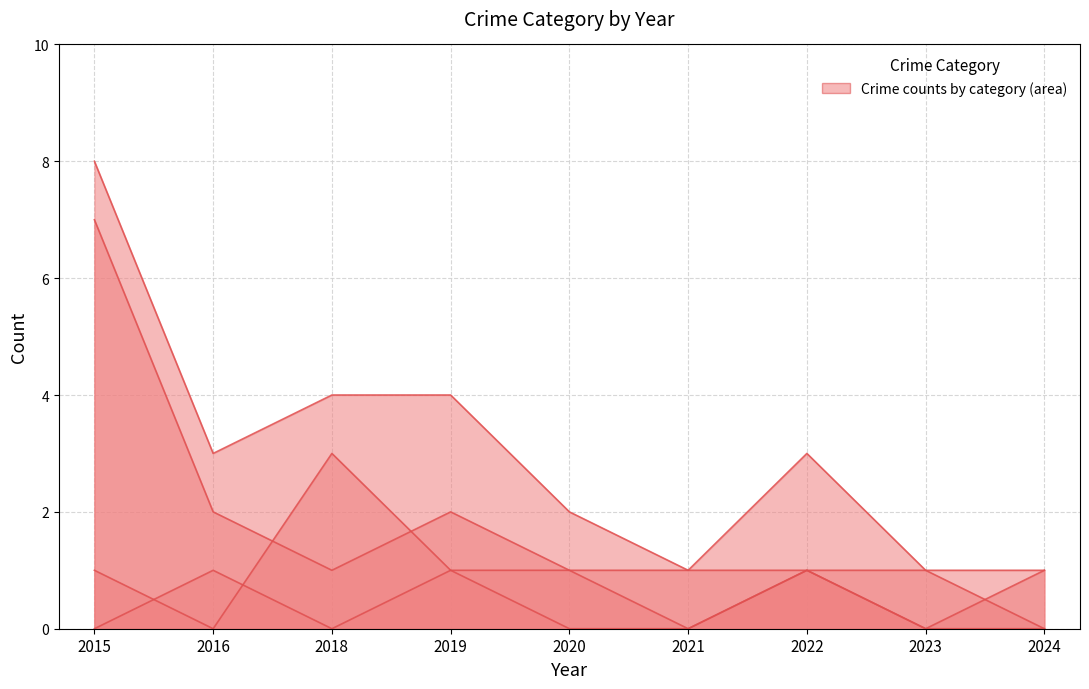

Reading right to left, what are all the values shown in this chart?

Aggravated Assault: 2024=0	2023=0	2022=1	2021=1	2020=1	2019=1	2018=0	2016=1	2015=0
Aggravated Battery: 2024=0	2023=1	2022=1	2021=0	2020=0	2019=1	2018=3	2016=0	2015=1
Robbery: 2024=1	2023=0	2022=1	2021=0	2020=1	2019=2	2018=1	2016=2	2015=7
Total: 2024=1	2023=1	2022=3	2021=1	2020=2	2019=4	2018=4	2016=3	2015=8